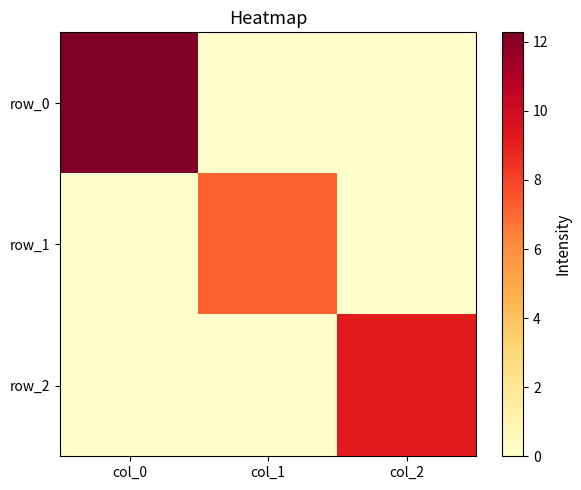

Which series has the largest total across all categories?

row_0